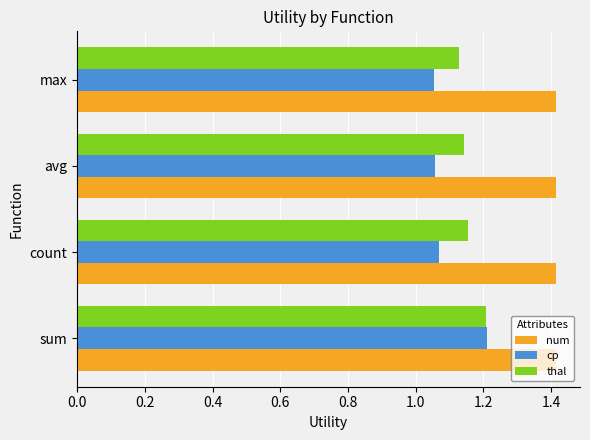

Which series has the largest total across all categories?

num